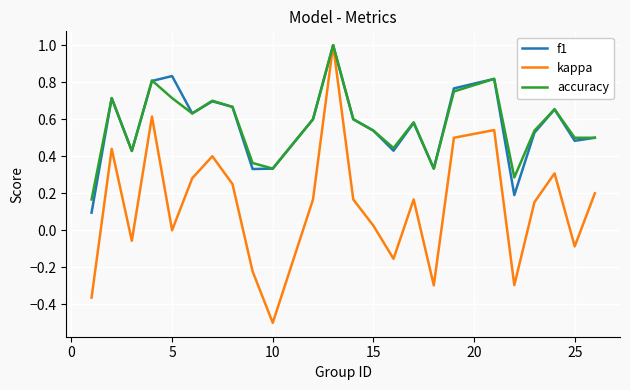

What is the highest value of the kappa series?

1.0